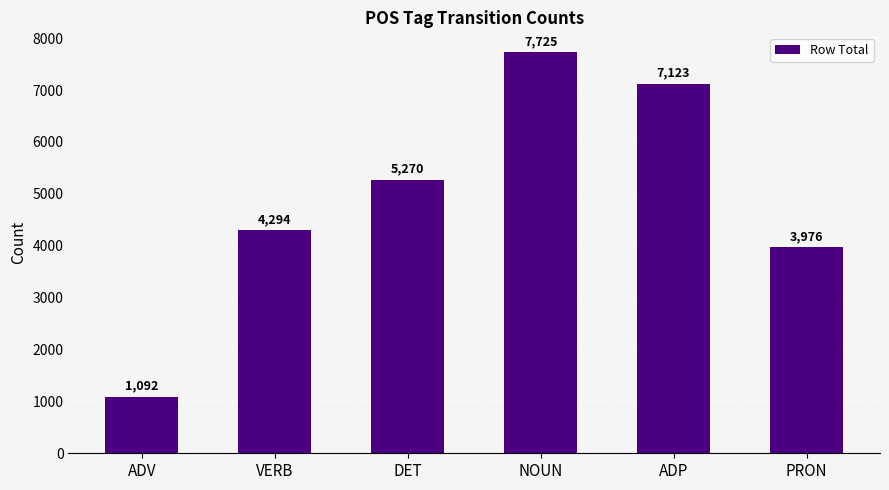

List the labels in order of value, largest first.

NOUN, ADP, DET, VERB, PRON, ADV